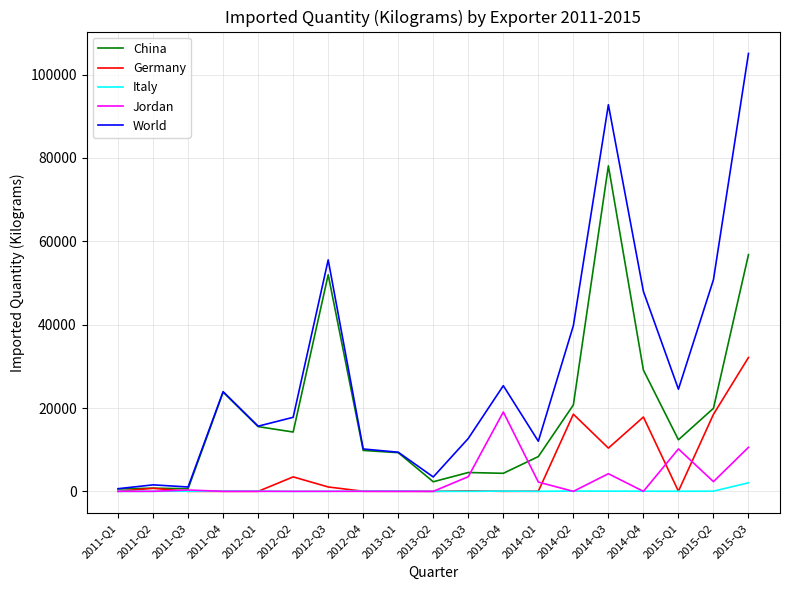

The value of Jordan at 2014-Q2 is -6321. True or false?

False